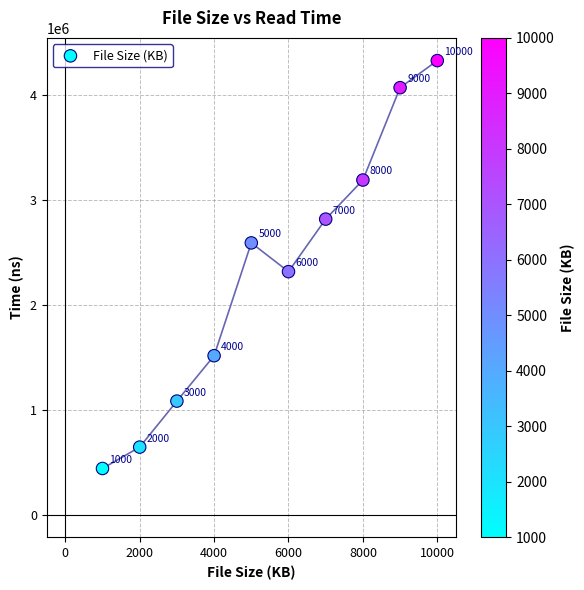

What is the range of Y values (max minus min)?

3887958